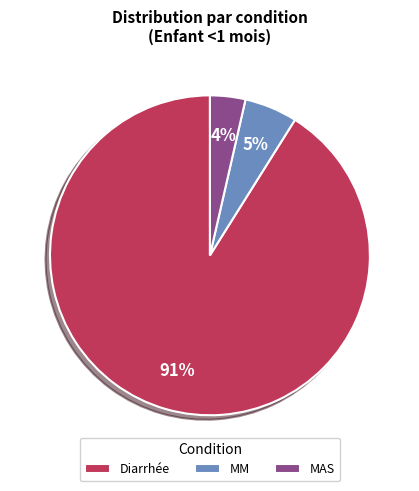

To the nearest percent, what is the average slice percentage?

33%